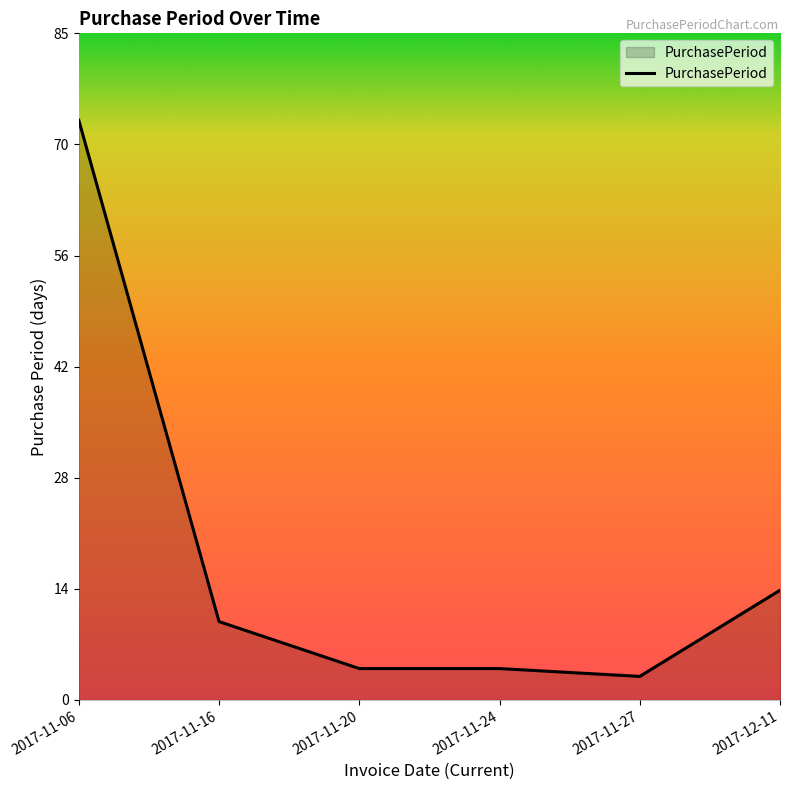

True or false: the data shows 25 at 2017-12-11.

False